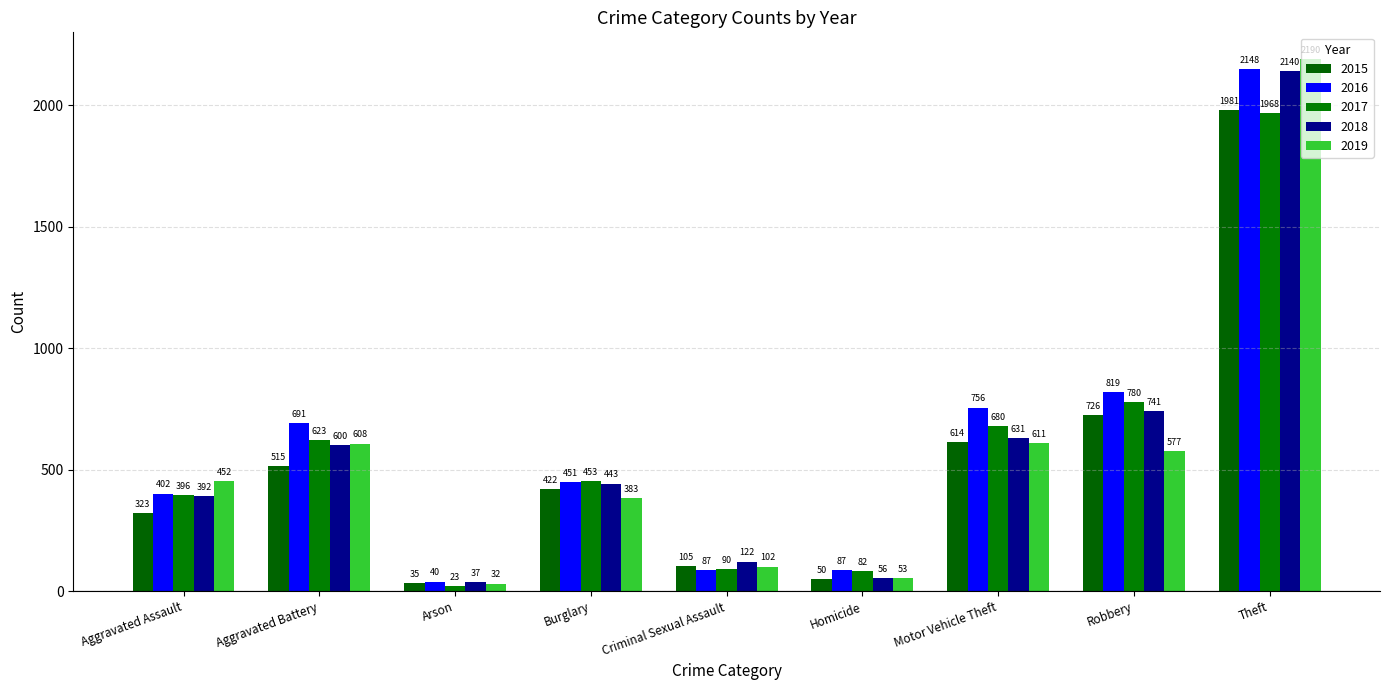

How many distinct data groups are displayed?

5